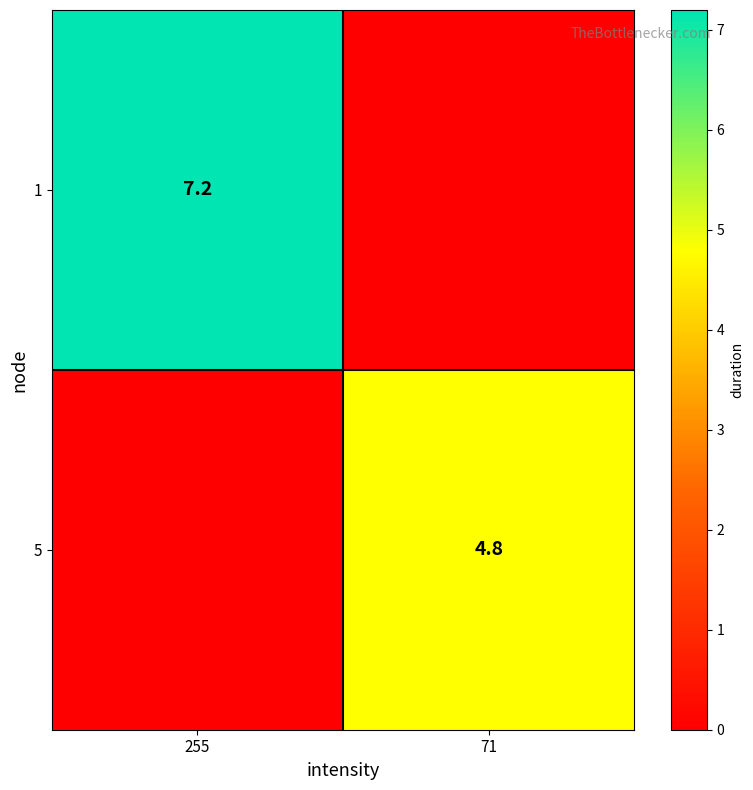

The value of 1 at 255 is 7.2. True or false?

True